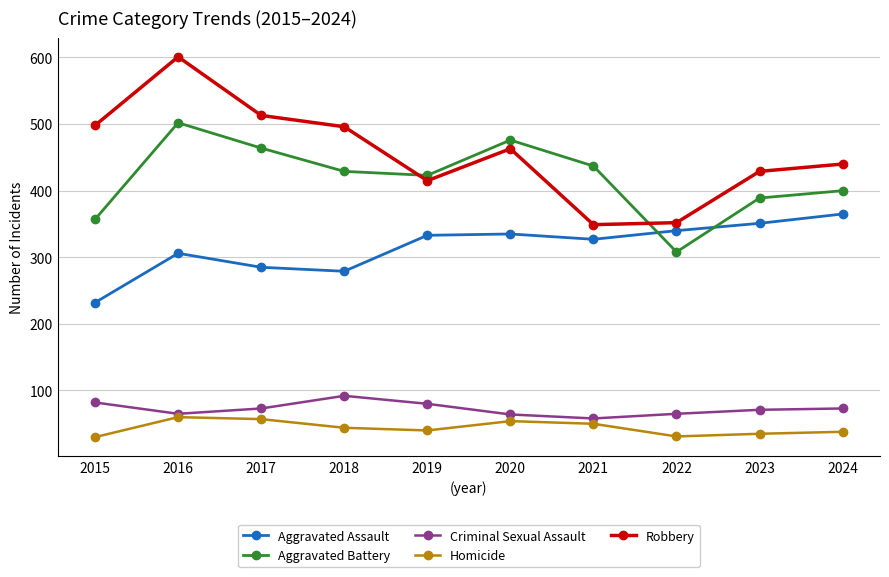

Rank the series by their maximum value, from lowest to highest.

Homicide, Criminal Sexual Assault, Aggravated Assault, Aggravated Battery, Robbery